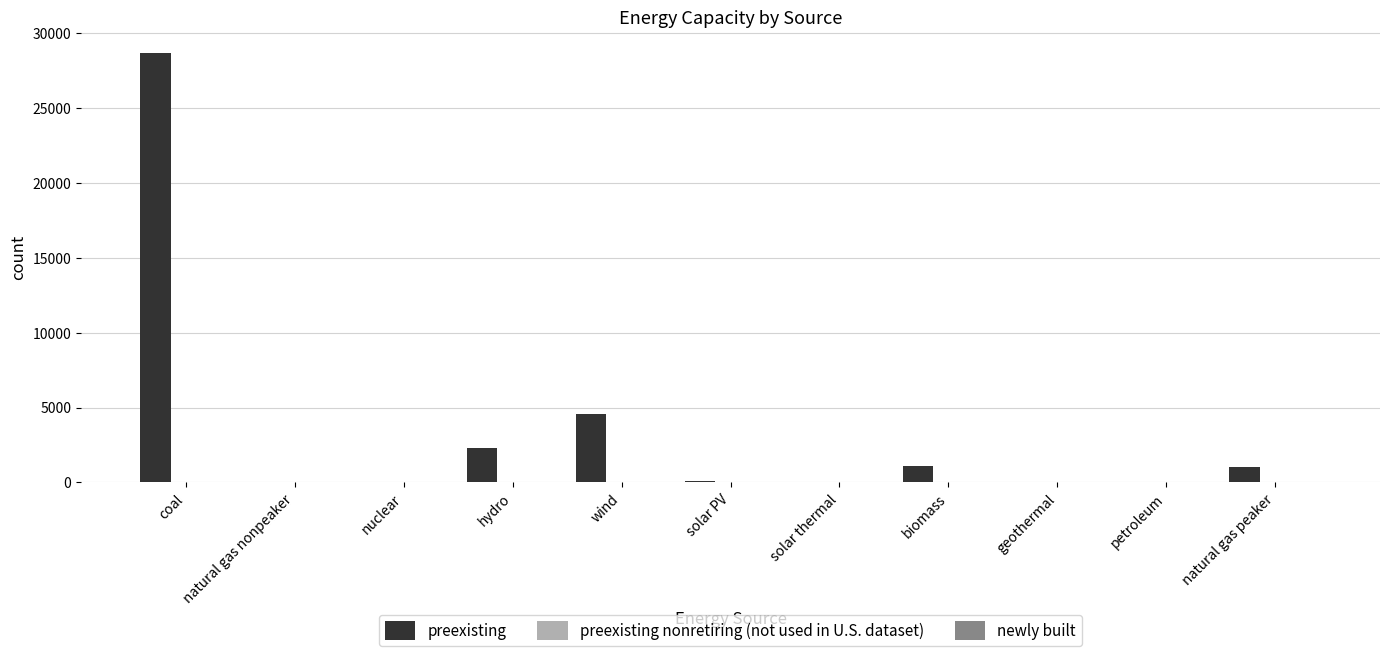

What is the maximum value shown in the chart?

28638.0